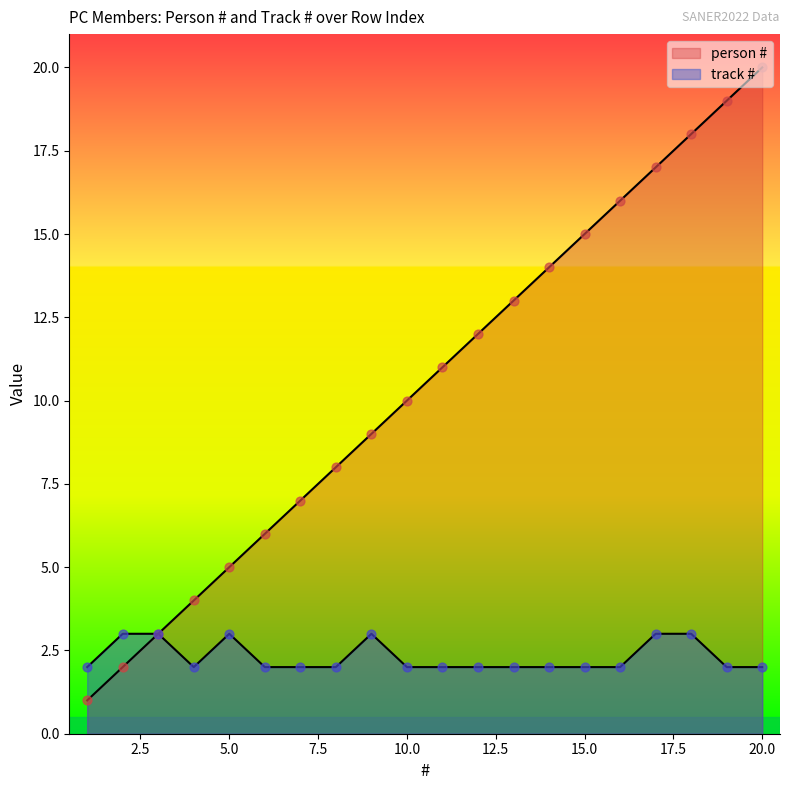

At which category is the sum across all series the highest?

20